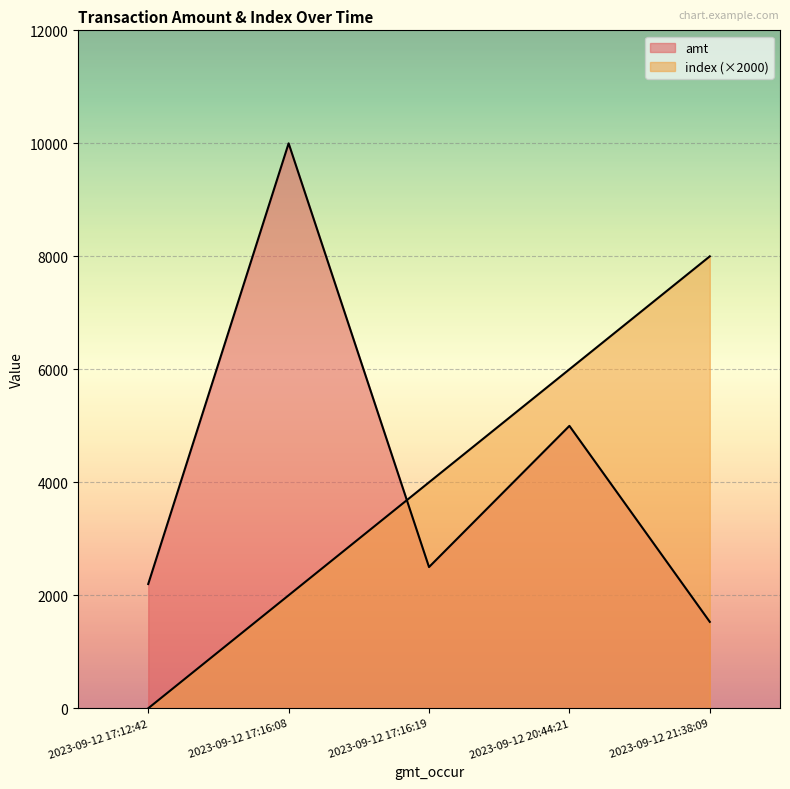

Which category has the lowest value in the index series?

2023-09-12 17:12:42